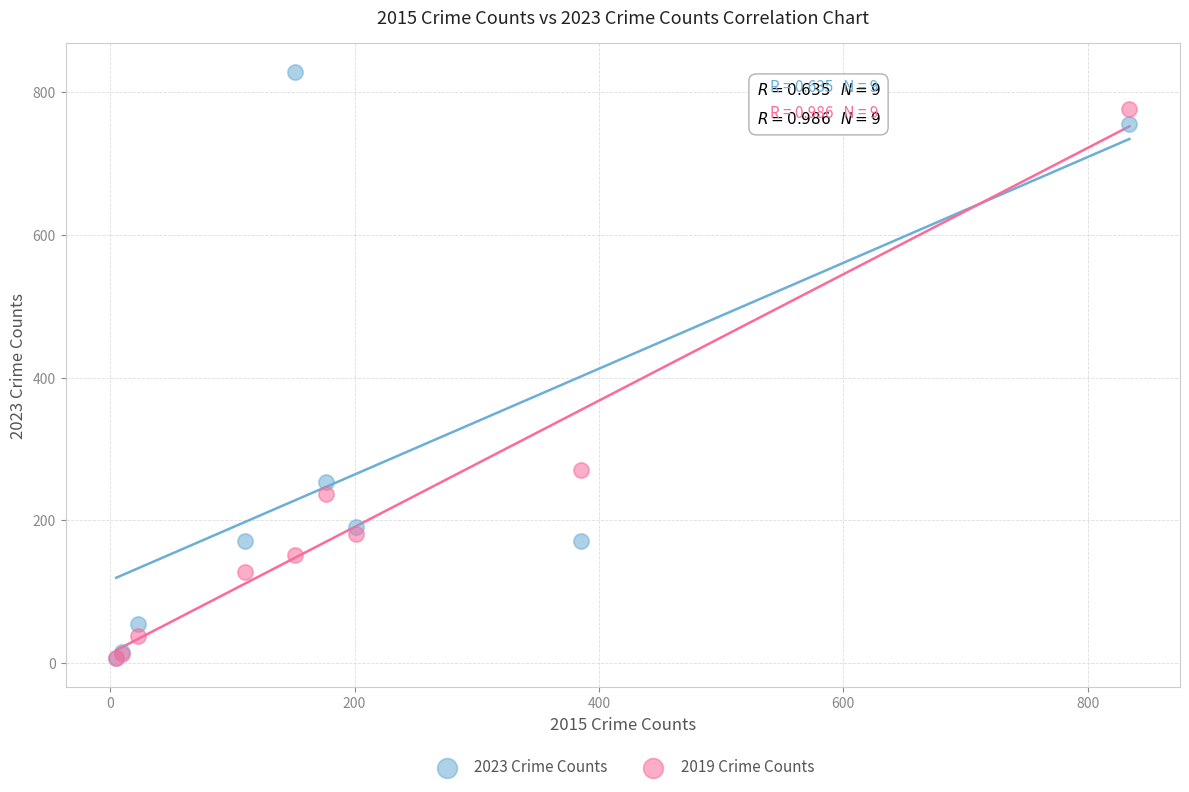

In the 2023 Crime Counts series, what Y value is closest to 417?

254